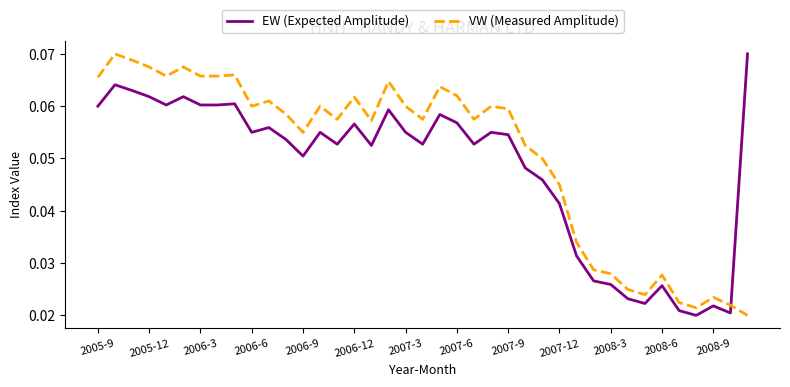

What are all the series names shown in the legend?

EW (Expected Amplitude), VW (Measured Amplitude)